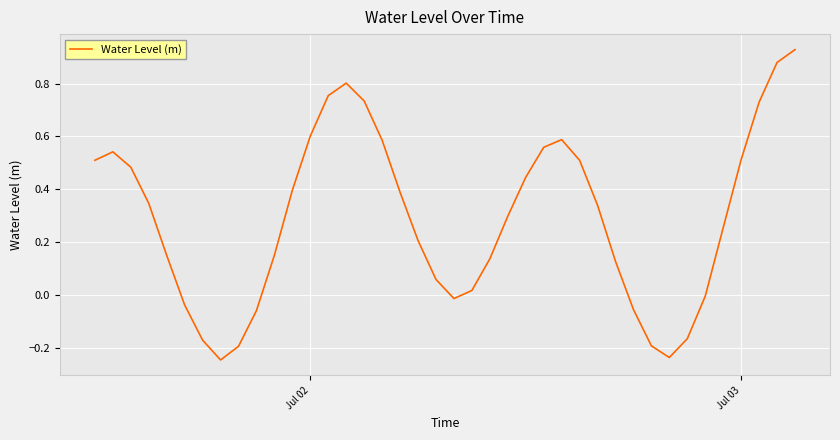

What is the difference between the maximum and minimum values?

1.2